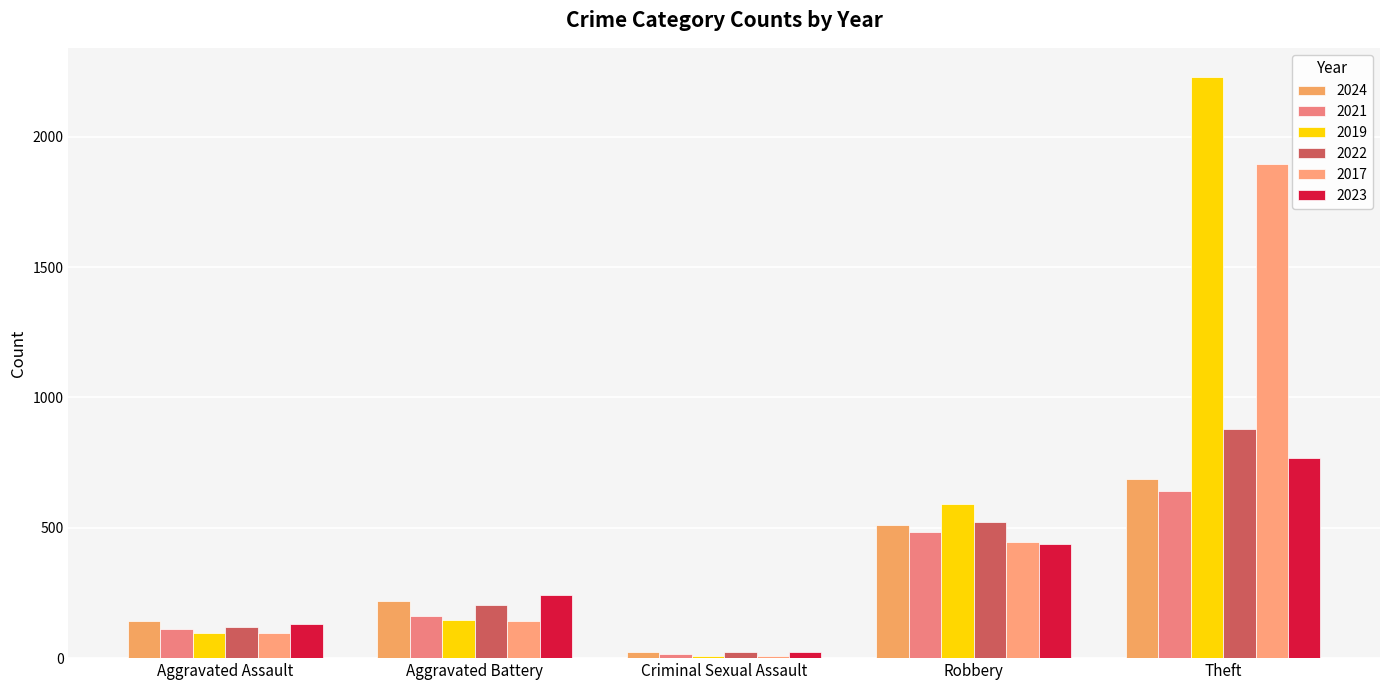

Reading left to right, list all the values displayed in this chart.

2024: Aggravated Assault=144	Aggravated Battery=221	Criminal Sexual Assault=24	Robbery=509	Theft=687
2021: Aggravated Assault=110	Aggravated Battery=163	Criminal Sexual Assault=14	Robbery=484	Theft=642
2019: Aggravated Assault=98	Aggravated Battery=148	Criminal Sexual Assault=8	Robbery=591	Theft=2230
2022: Aggravated Assault=121	Aggravated Battery=202	Criminal Sexual Assault=24	Robbery=521	Theft=880
2017: Aggravated Assault=95	Aggravated Battery=142	Criminal Sexual Assault=8	Robbery=446	Theft=1896
2023: Aggravated Assault=130	Aggravated Battery=244	Criminal Sexual Assault=22	Robbery=439	Theft=766